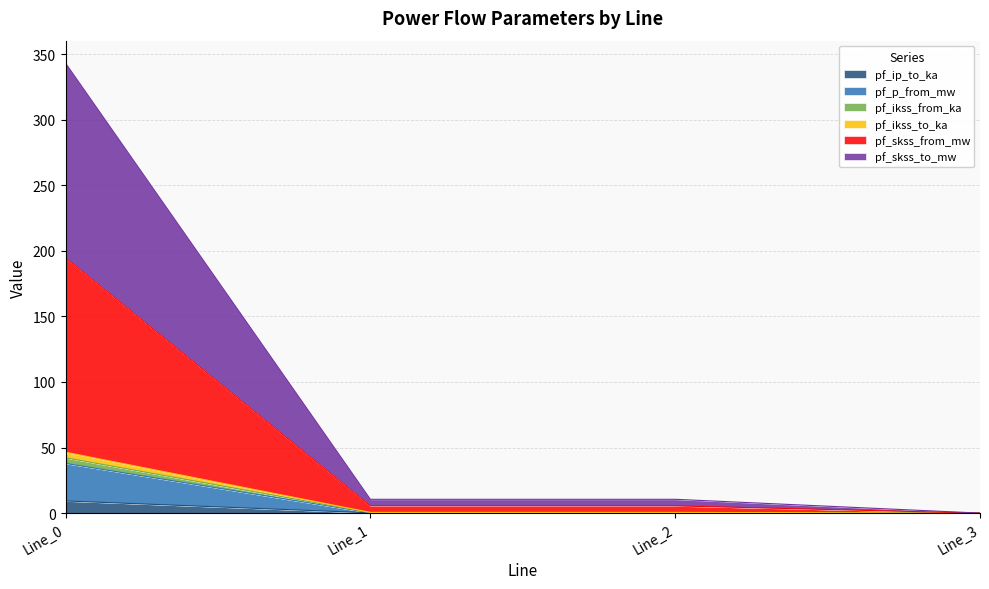

The pf_skss_from_mw series shows 0.0 at Line_3. True or false?

True